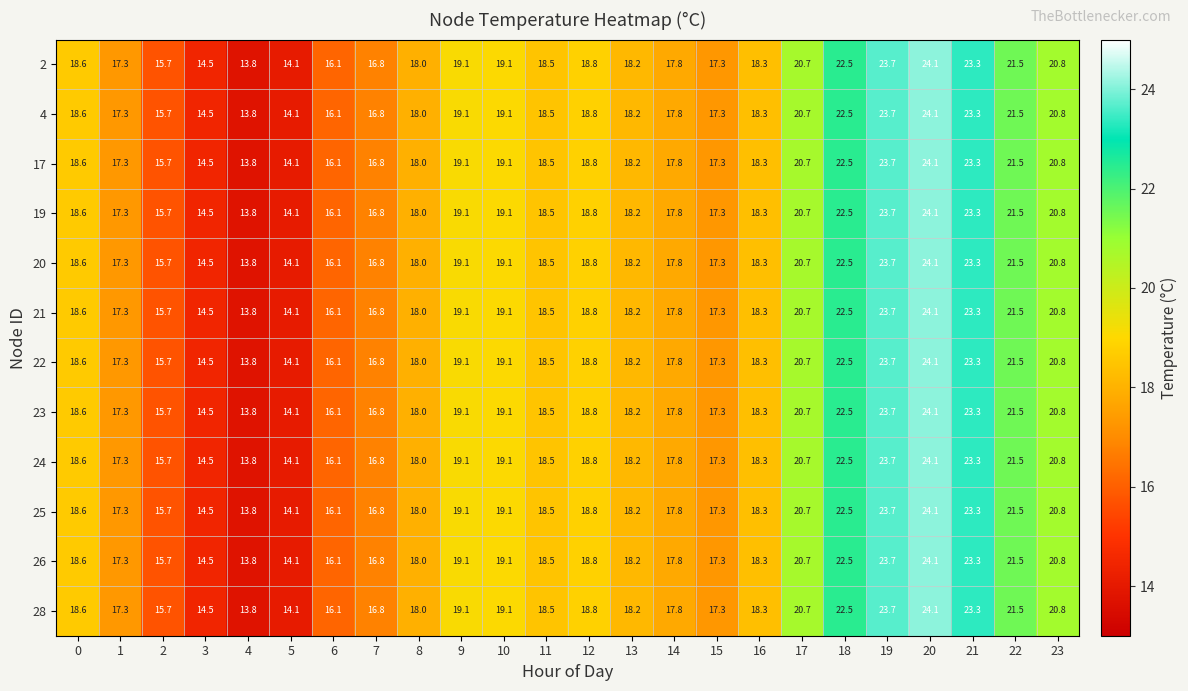

What is the difference between the maximum and minimum values in the 19 series?

10.3